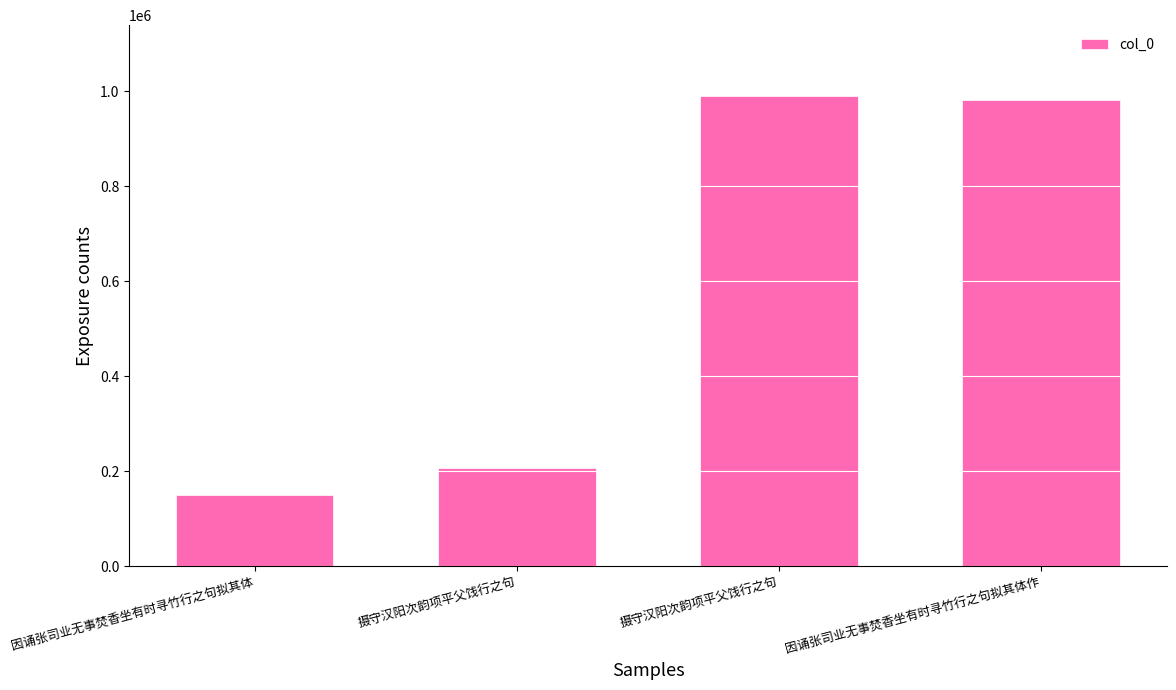

Which has a higher value, 摄守汉阳次韵项平父饯行之句 or 因诵张司业无事焚香坐有时寻竹行之句拟其体?

摄守汉阳次韵项平父饯行之句